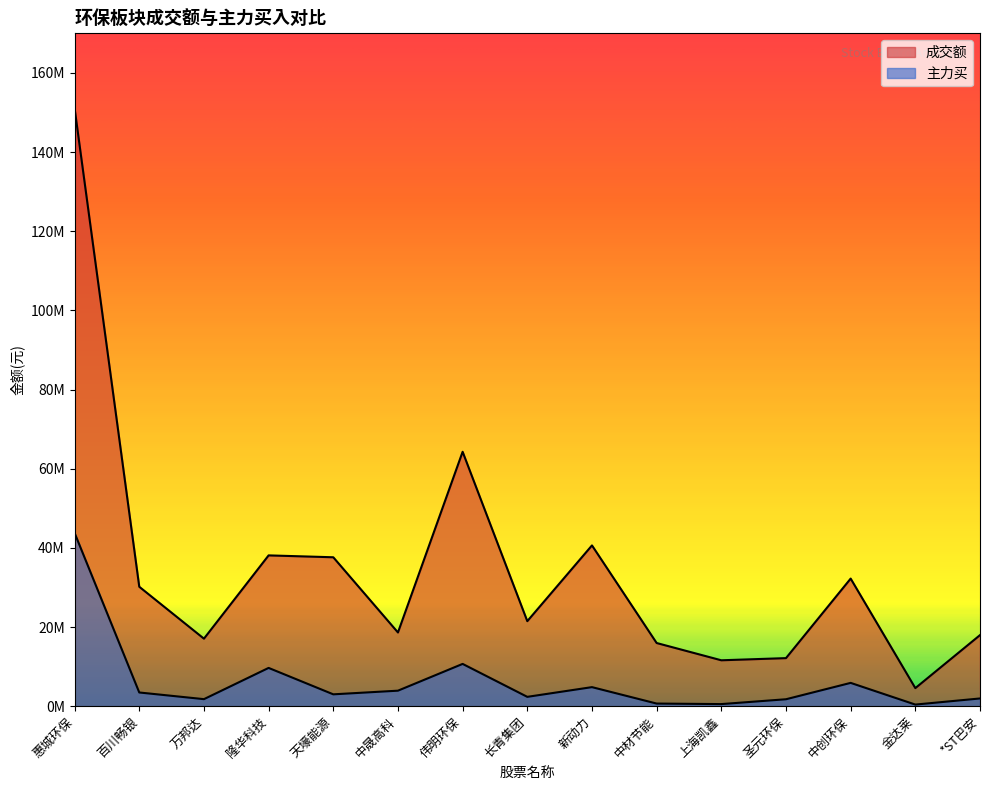

How many interior local valleys does the 成交额 series have?

5